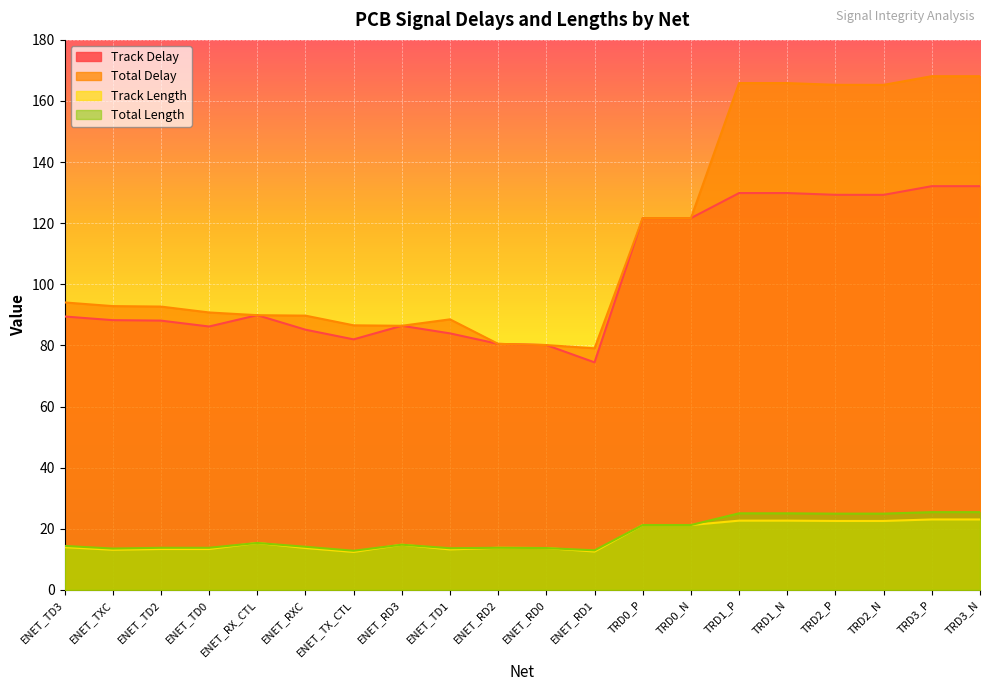

What is the difference between the maximum and minimum values in the Total Delay series?

89.1